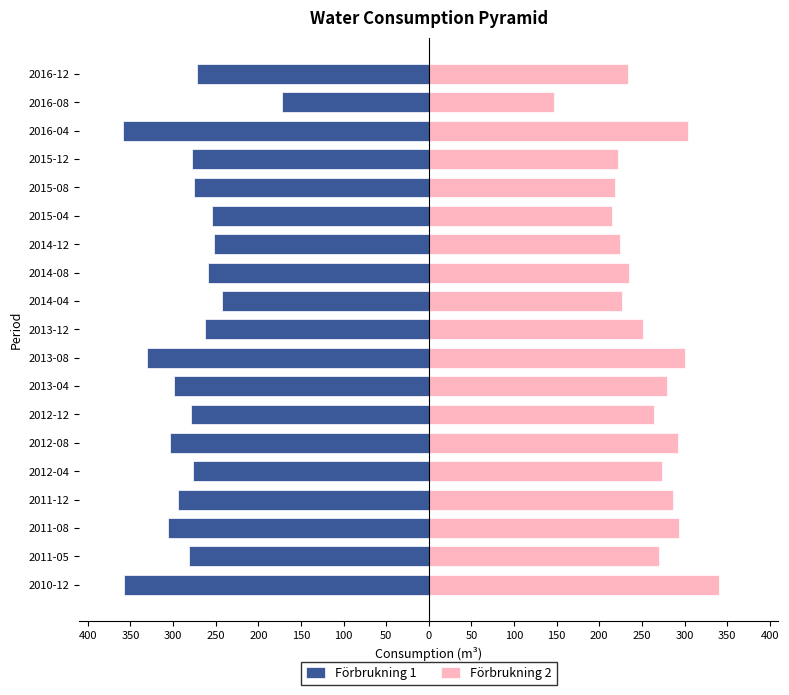

The value of Förbrukning 1 at 2015-04 is -415.4. True or false?

False